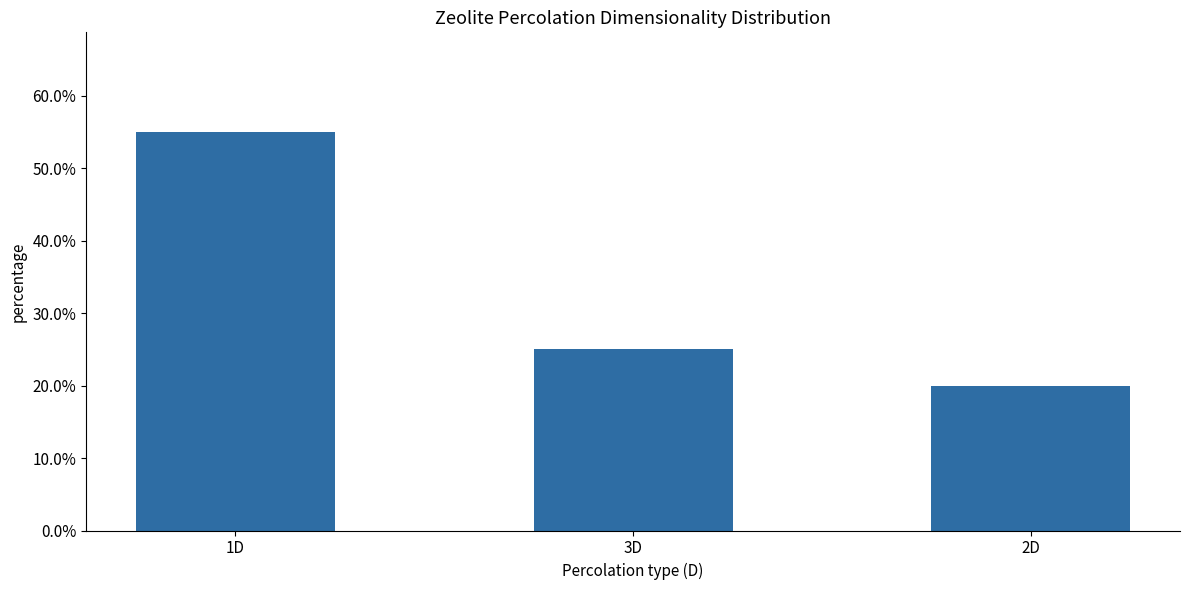

Are the bars horizontal?

No